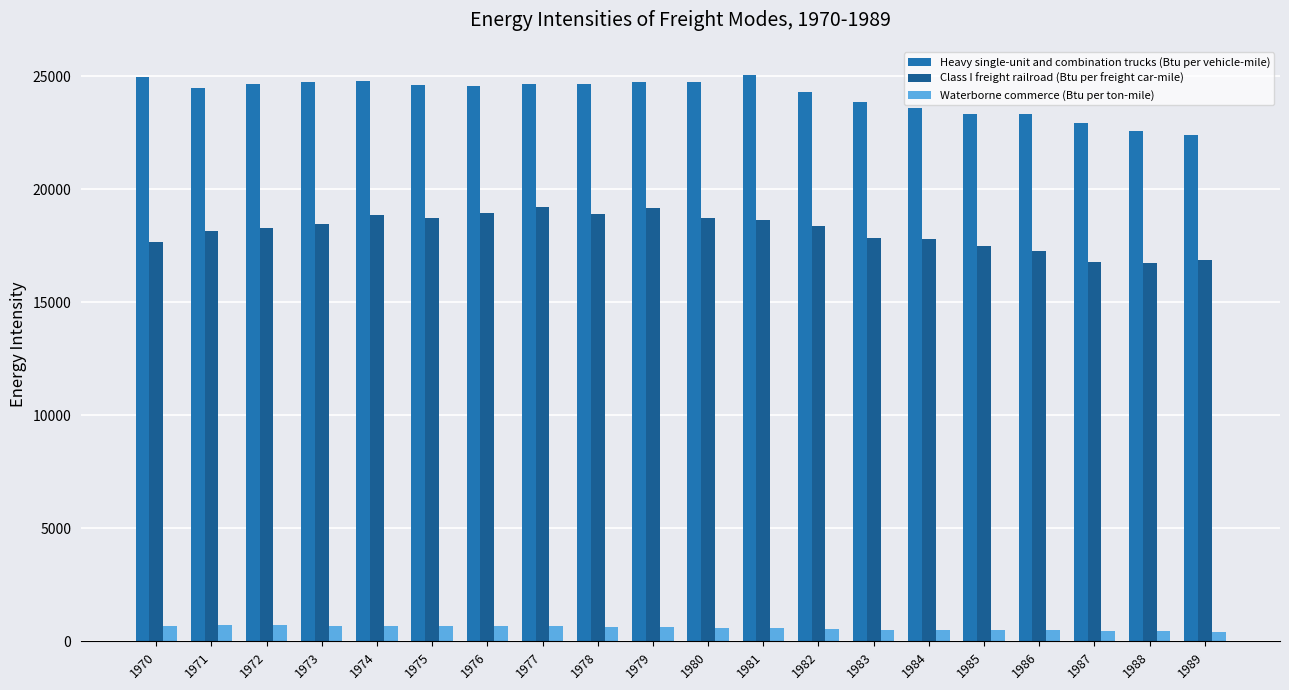

What is the total value across all series at 1973?

43922